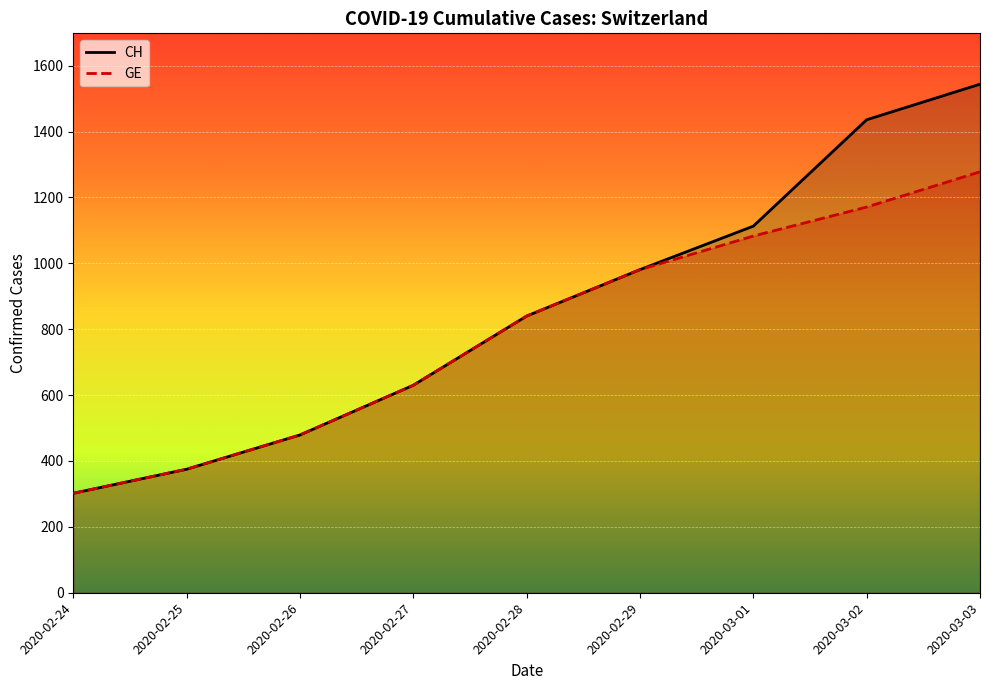

How many lines are shown in the chart?

2